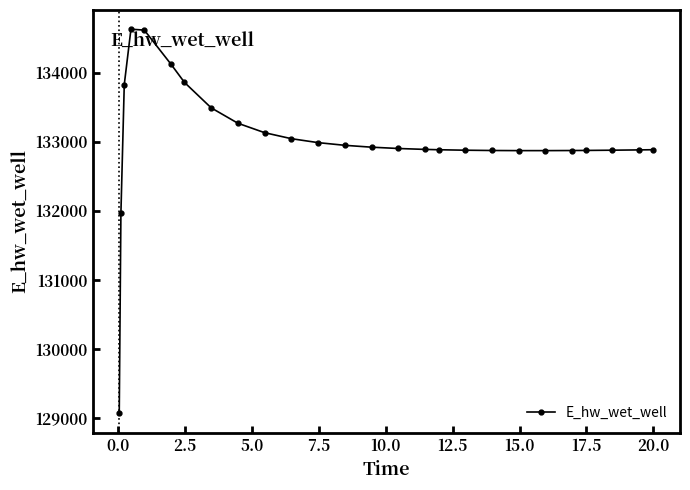

How many categories are shown in the chart?

26